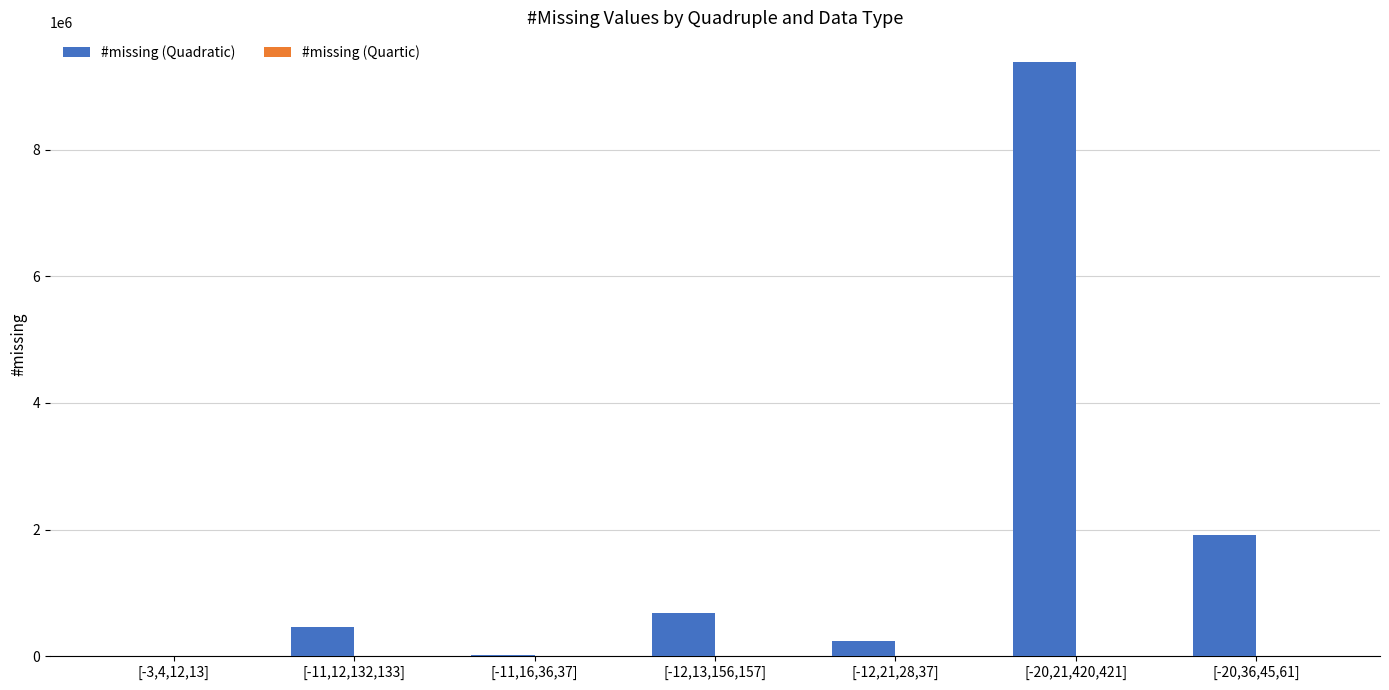

Which category has the highest value across all series?

[-20,21,420,421]